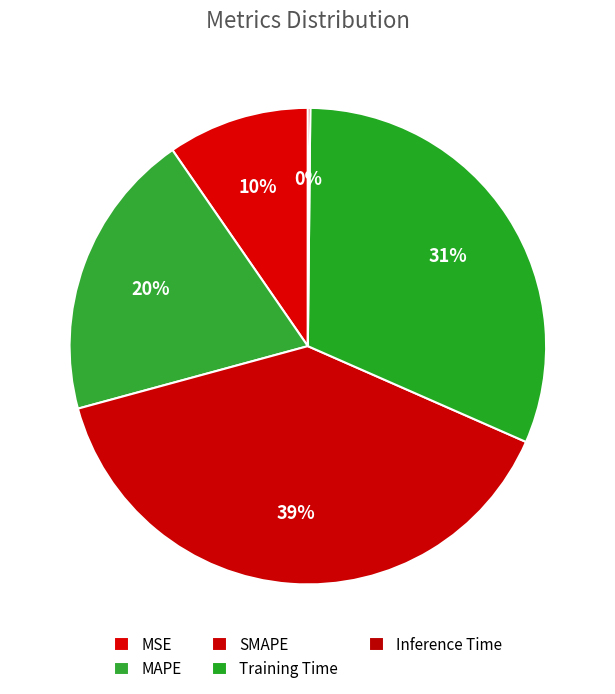

Between Inference Time and MAPE, which is larger?

MAPE